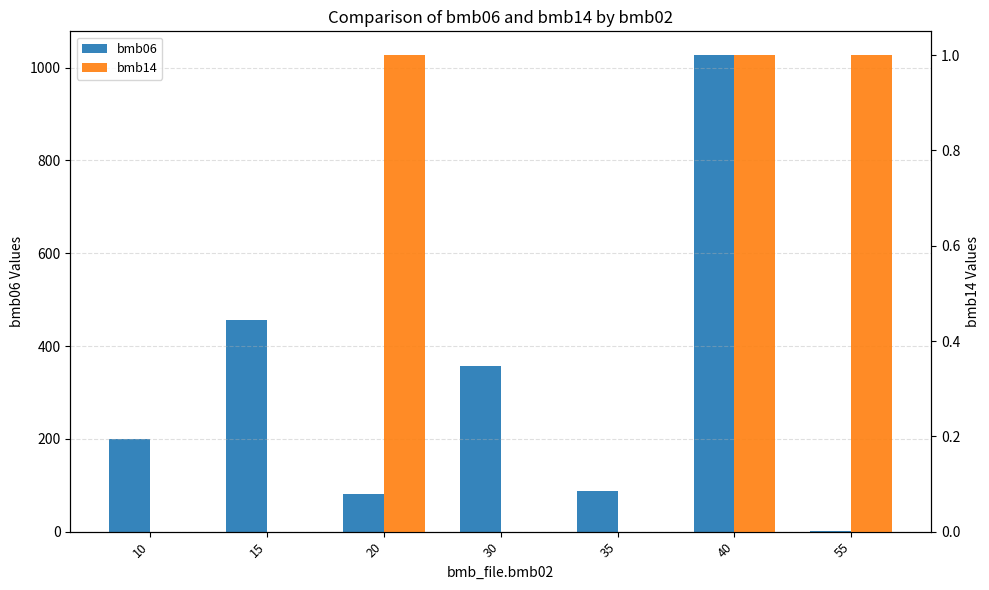

The value of bmb06 at 40 is 1602.6. True or false?

False